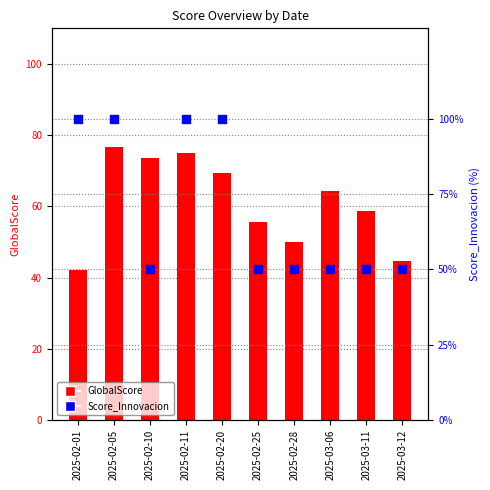

Is the value of GlobalScore at 2025-02-25 greater than the value of Score_Innovacion at 2025-03-11?

Yes